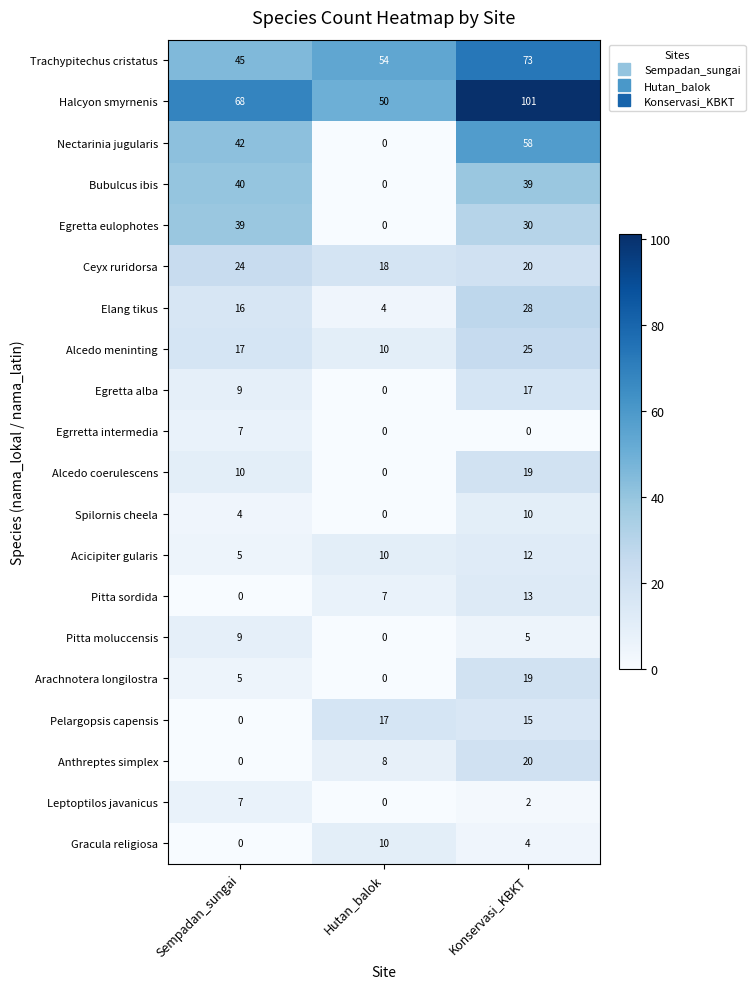

What is the difference between the Alcedo meninting values at Hutan_balok and Sempadan_sungai?

7